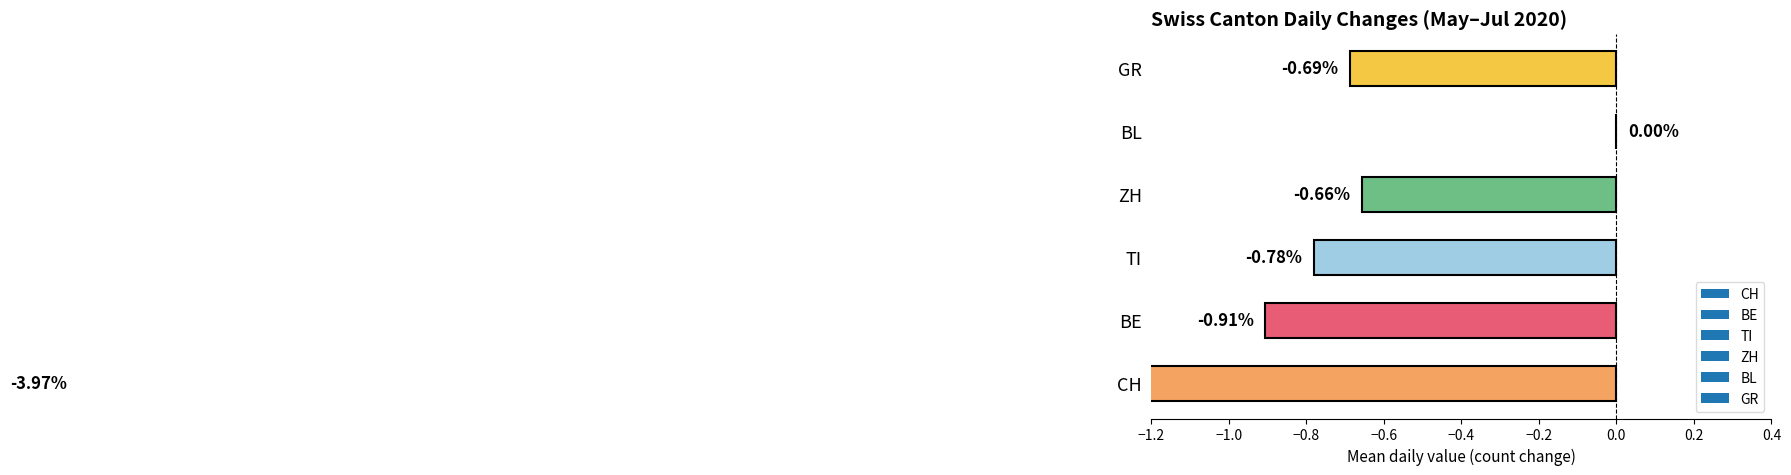

The value of CH at 2020-06-11 is -4. True or false?

True